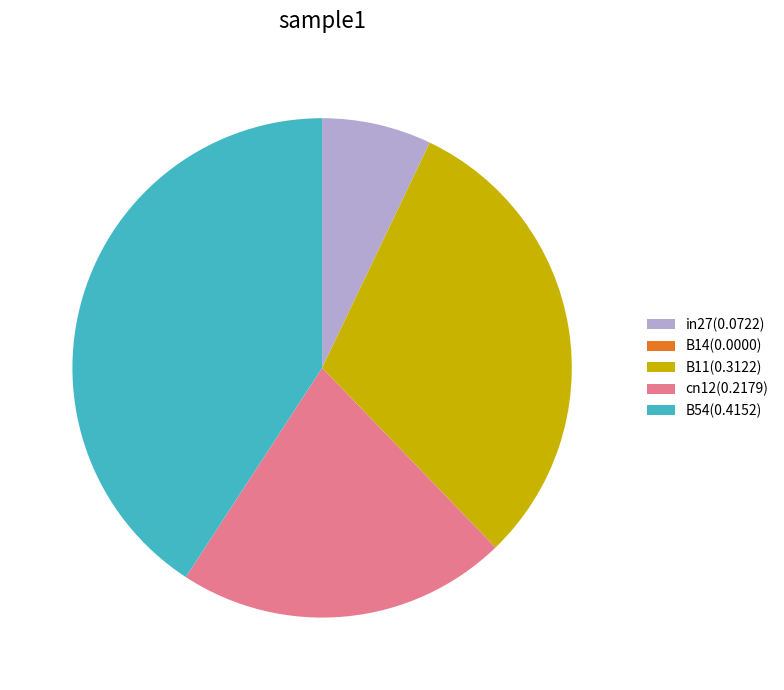

Which has a higher value, in27(0.0722) or B11(0.3122)?

B11(0.3122)